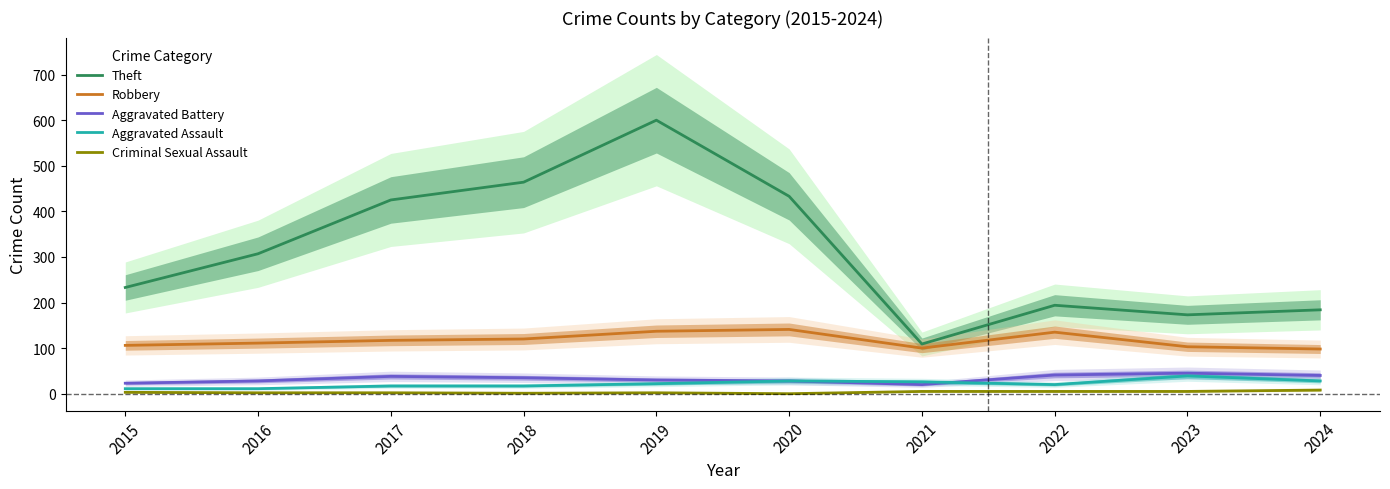

At which category does Aggravated Battery reach its first local peak?

2017